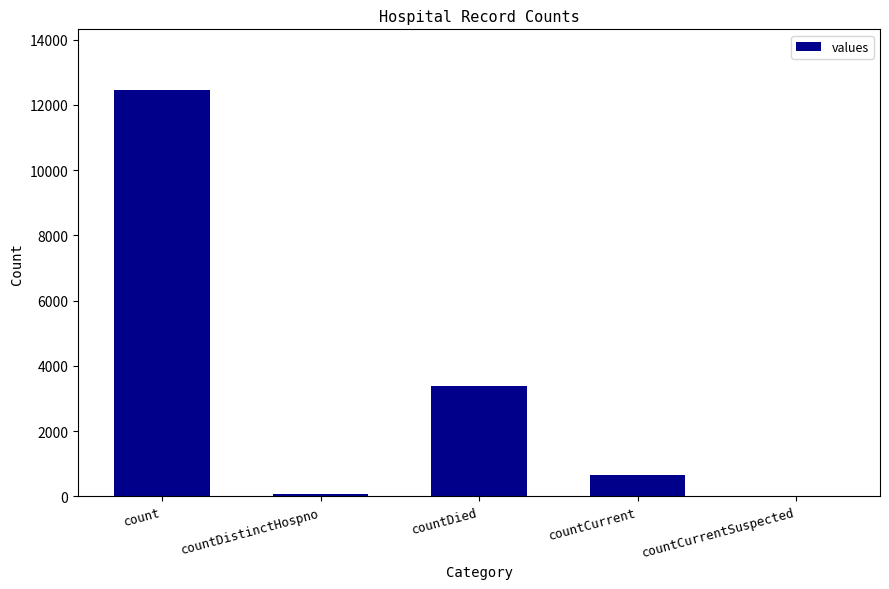

Are the bars horizontal?

No